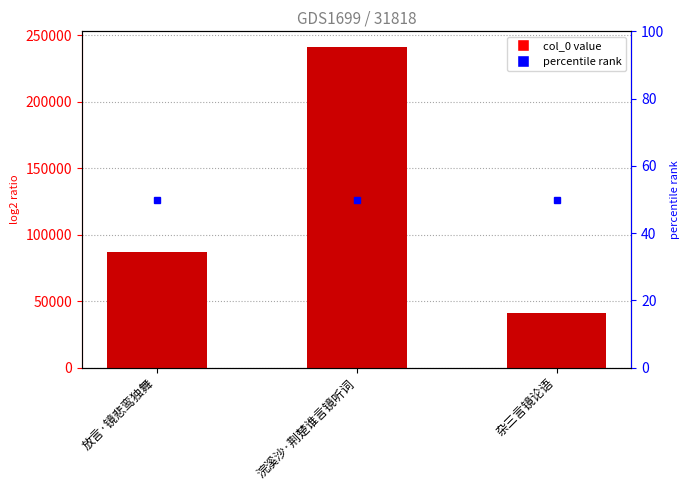

True or false: the data shows 114418 at 浣溪沙·荆楚谁言镜听词.

False